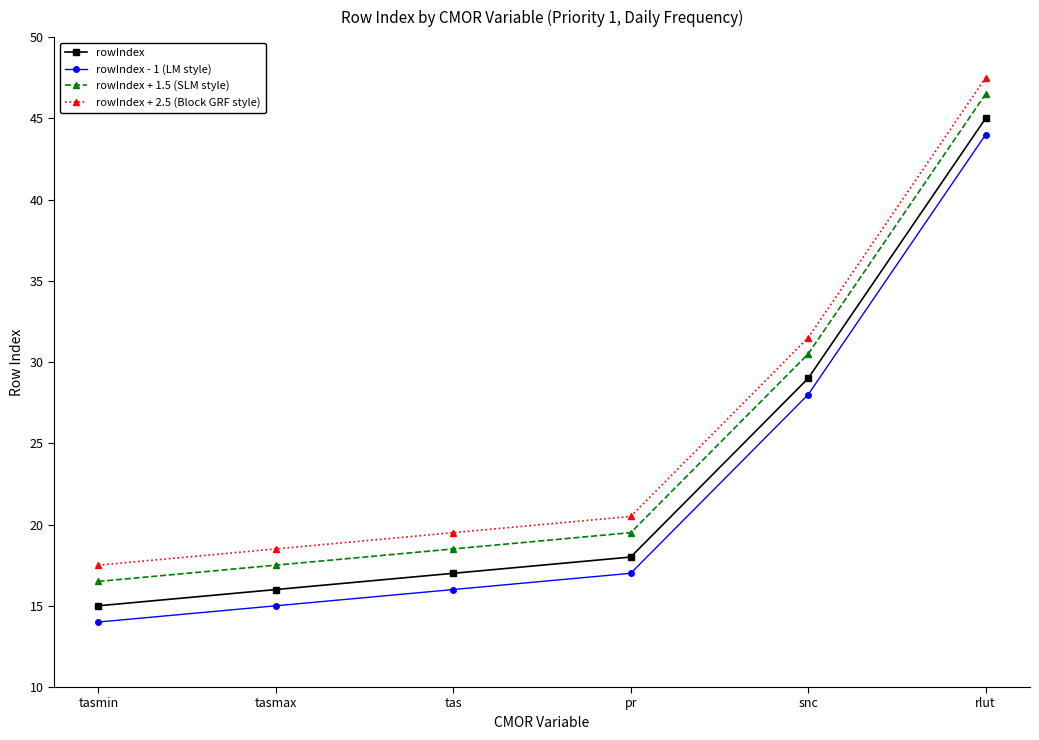

Count the number of data series in this chart.

4